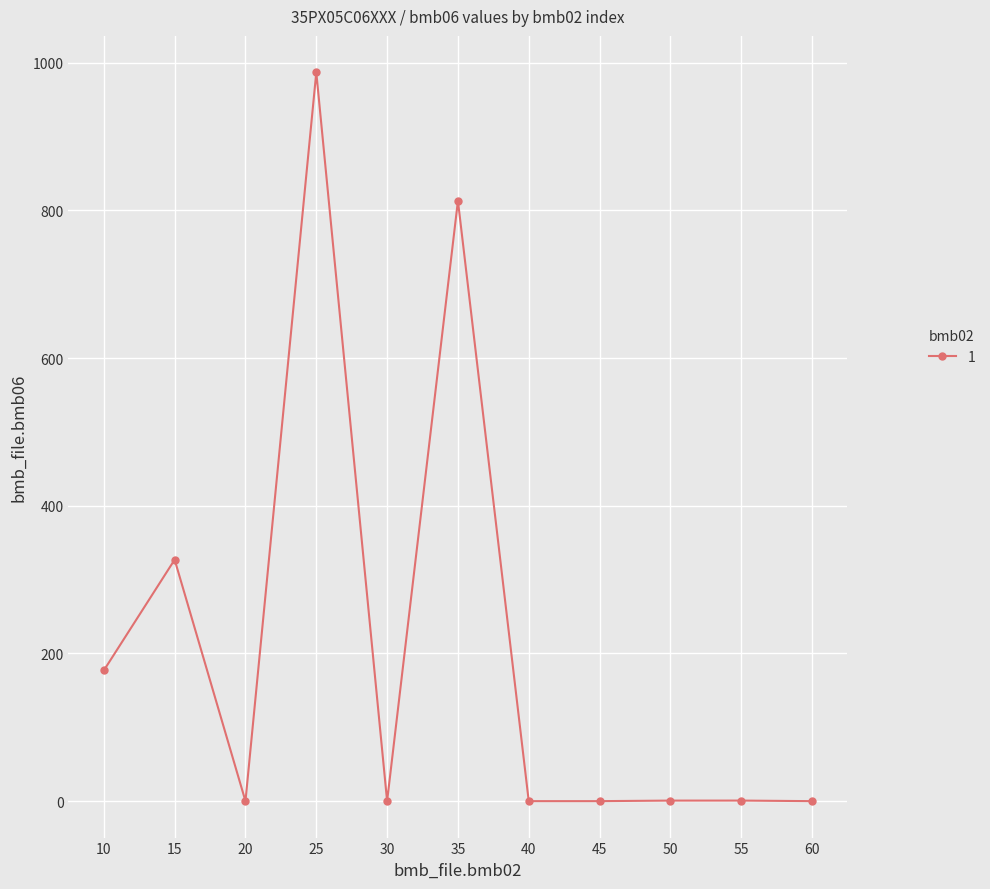

What is the sum of all values?

2305.5